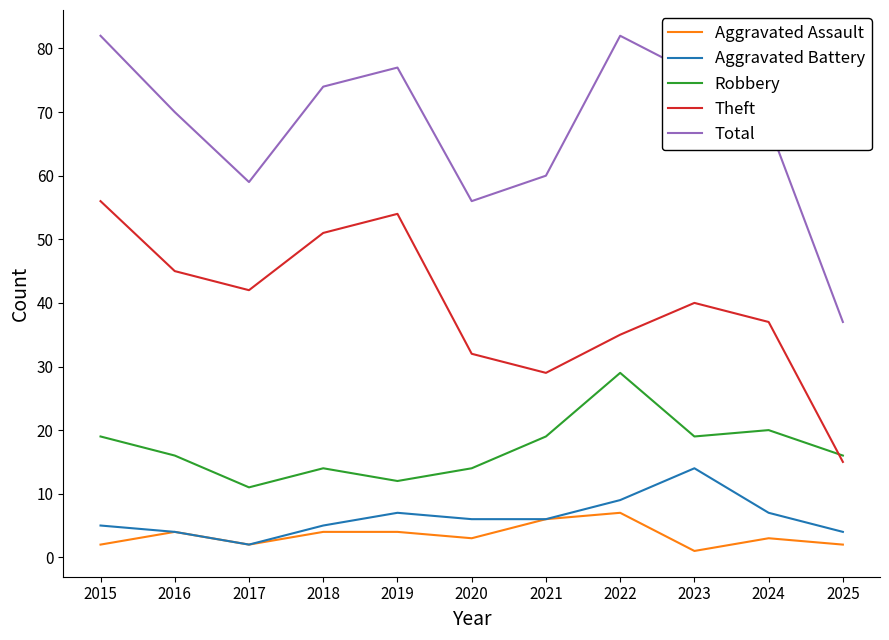

Between 2015 and 2025, which series saw the biggest shift?

Total